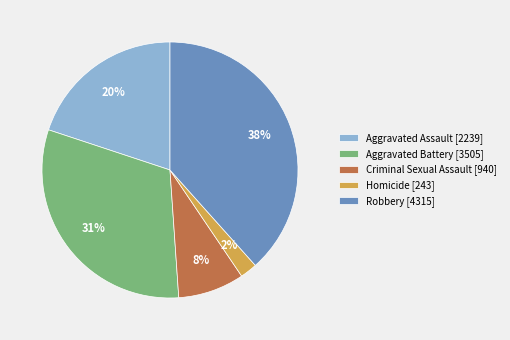

What percentage is the Aggravated Assault slice, to the nearest percent?

20%